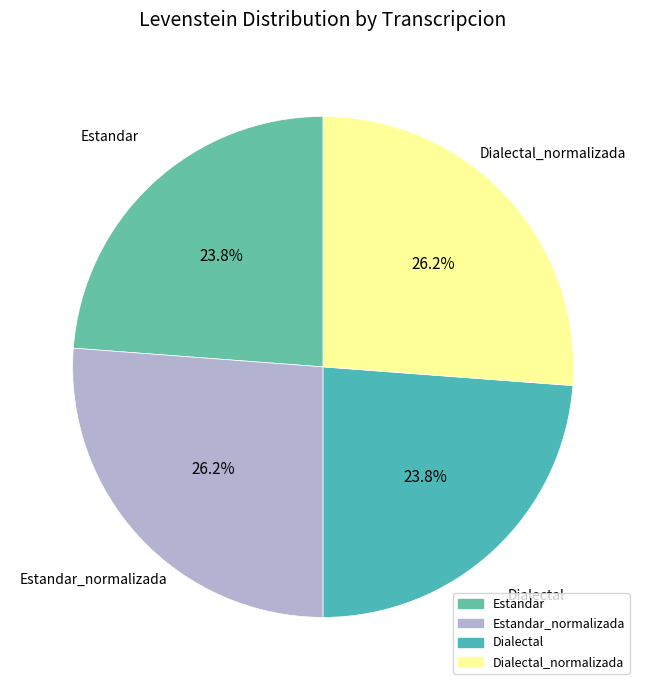

Does any single category account for the majority?

No